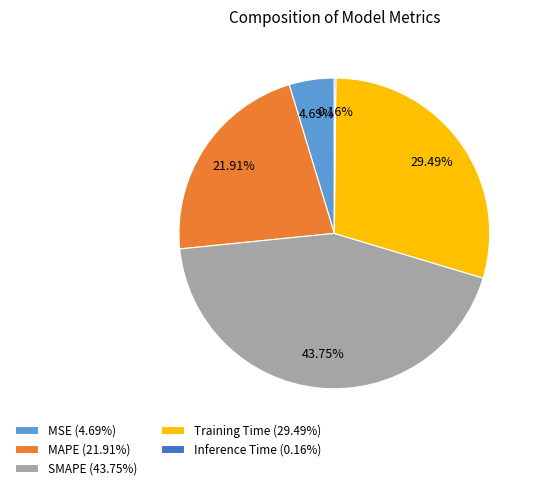

Is MSE the majority of the pie?

No